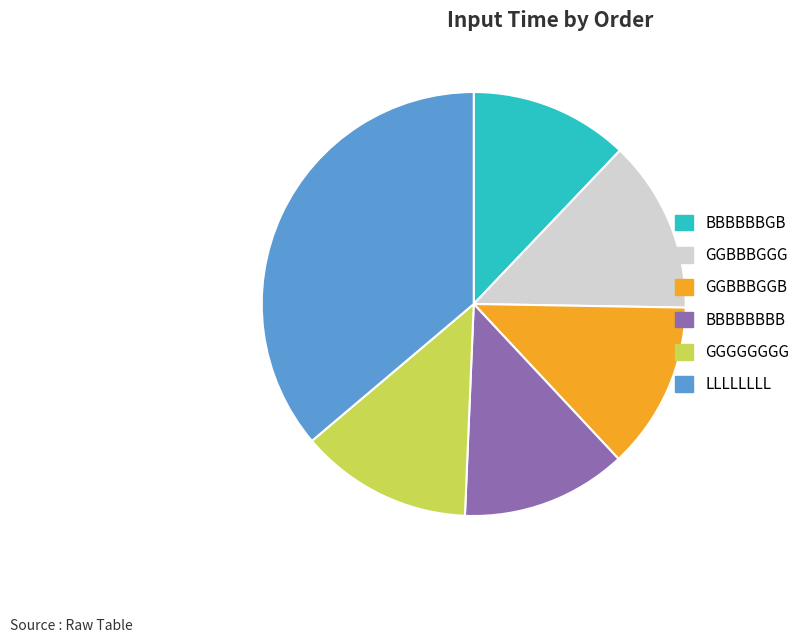

Count the number of slices in the pie.

6